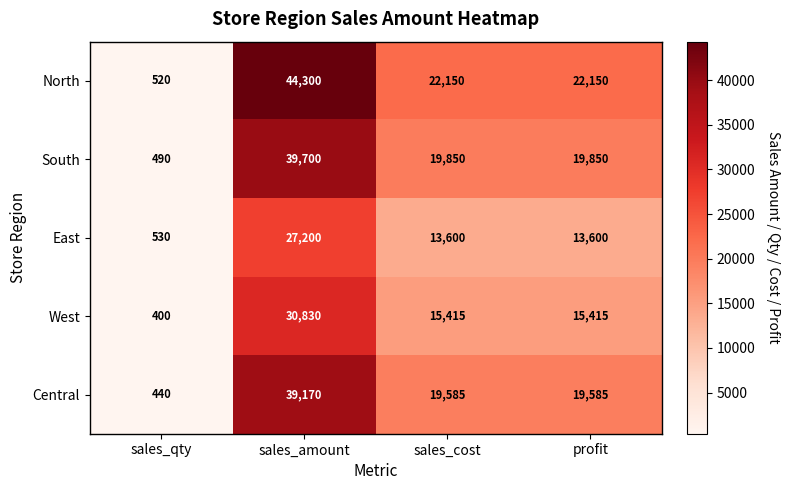

Which series has the largest total across all categories?

North